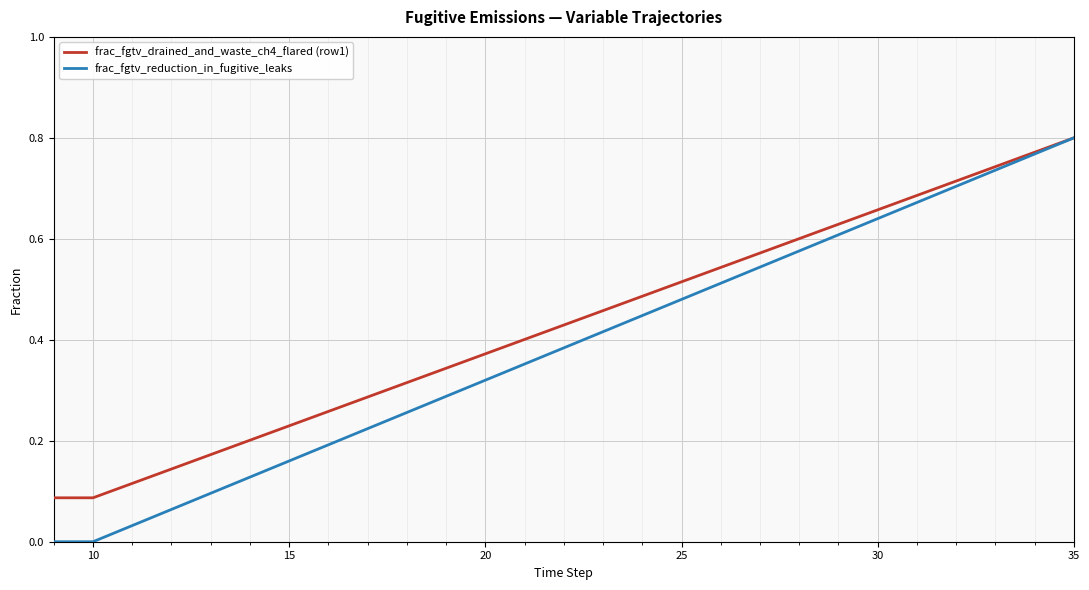

Which series has the largest total across all categories?

frac_fgtv_drained_and_waste_ch4_flared (row1)